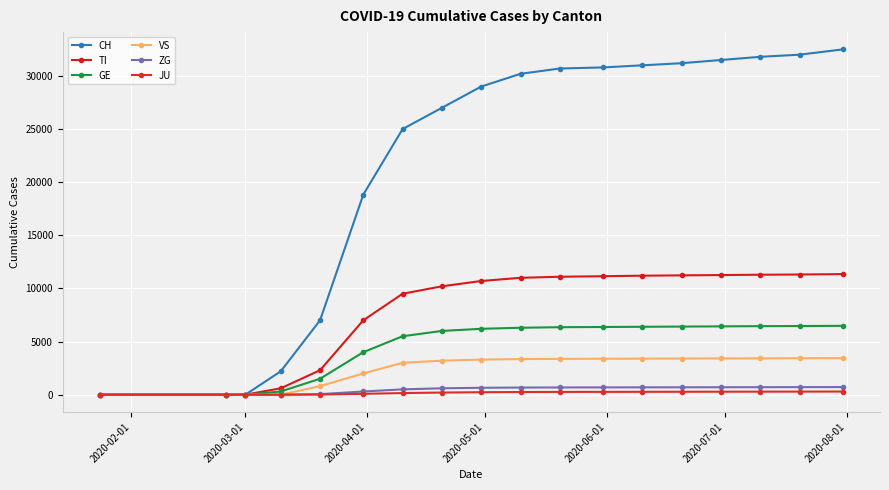

What are all the series names shown in the legend?

CH, TI, GE, VS, ZG, JU